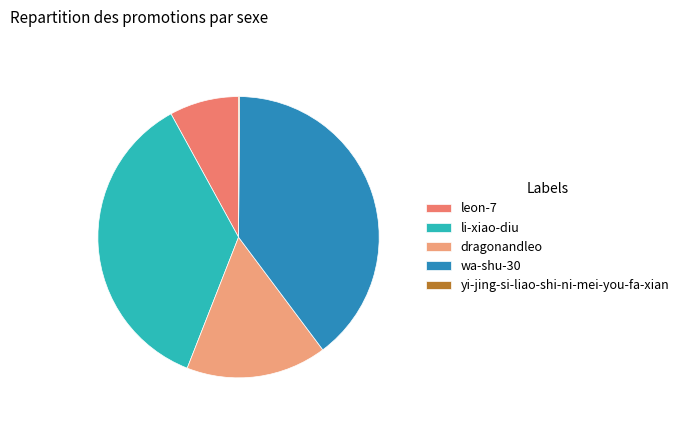

True or false: wa-shu-30 accounts for 34% of the total.

False